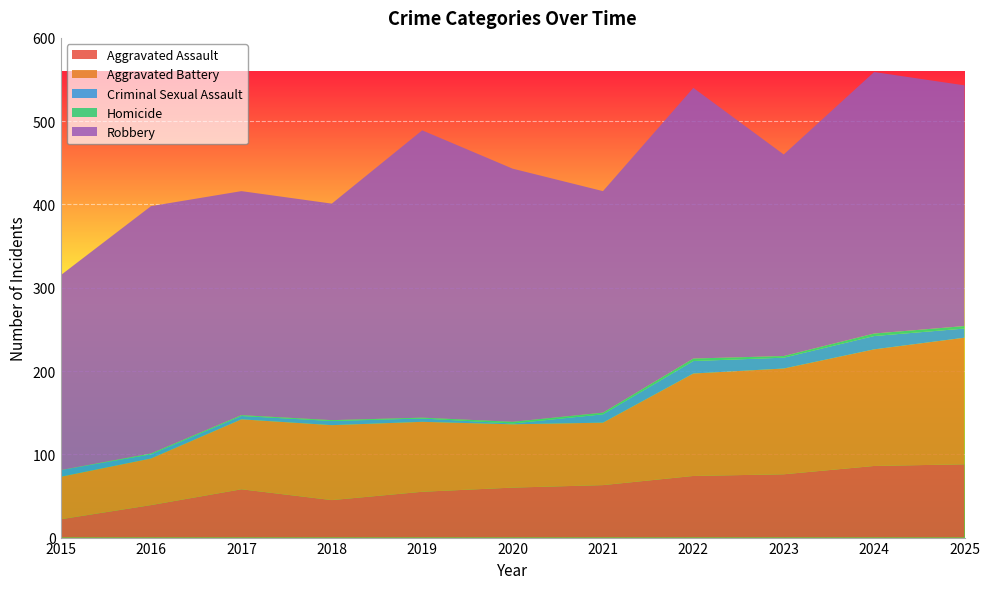

Reading left to right, what are all the values shown in this chart?

Aggravated Assault: 22	39	58	45	55	60	63	74	76	86	88
Aggravated Battery: 51	56	84	90	84	76	75	123	127	140	152
Criminal Sexual Assault: 8	5	4	5	4	1	10	15	13	16	11
Homicide: 0	1	1	1	1	2	2	3	2	3	3
Robbery: 234	297	269	260	345	304	266	325	242	314	289